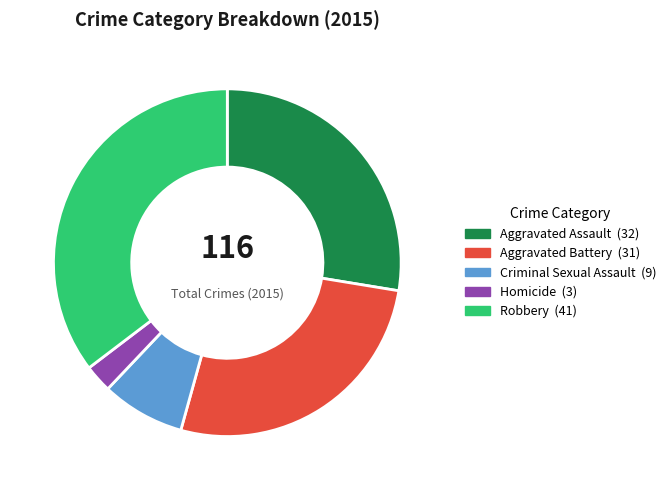

Which slice is the smallest?

Homicide